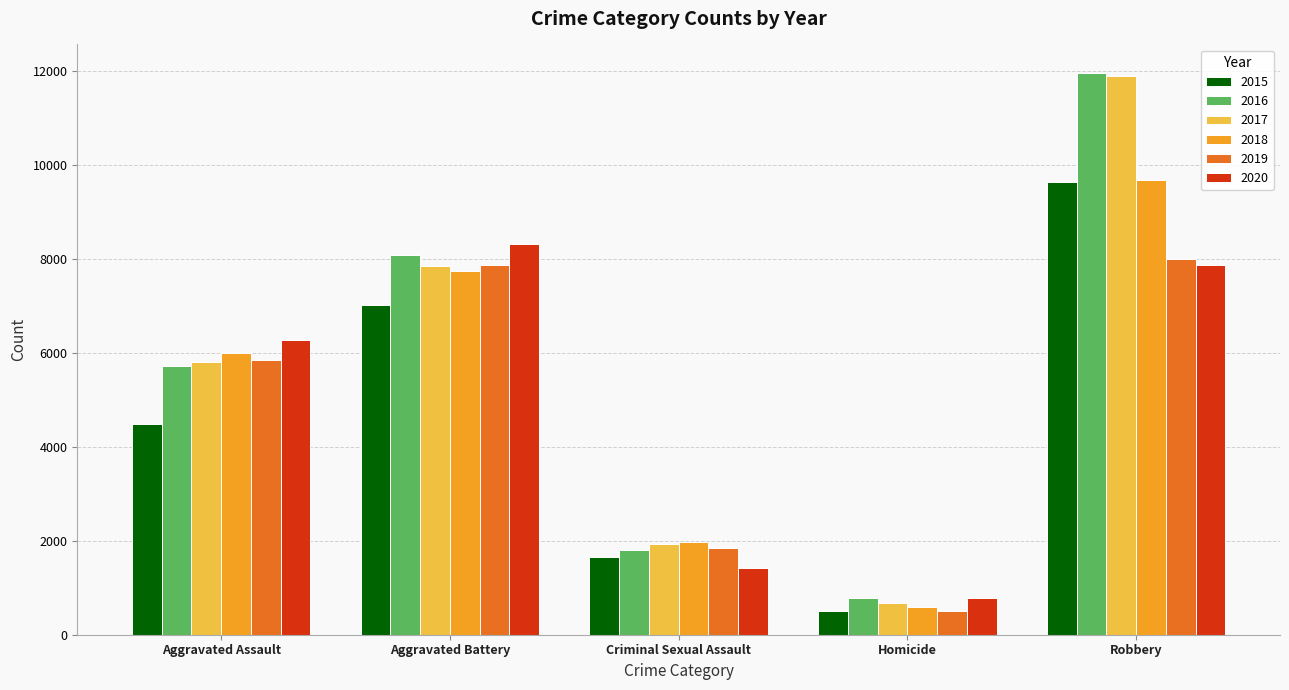

Reading left to right, extract all data points from this chart.

2015: 4480	7018	1649	496	9638
2016: 5712	8085	1805	786	11960
2017: 5793	7845	1924	672	11880
2018: 6001	7735	1963	589	9679
2019: 5840	7857	1853	498	7994
2020: 6264	8318	1428	785	7856